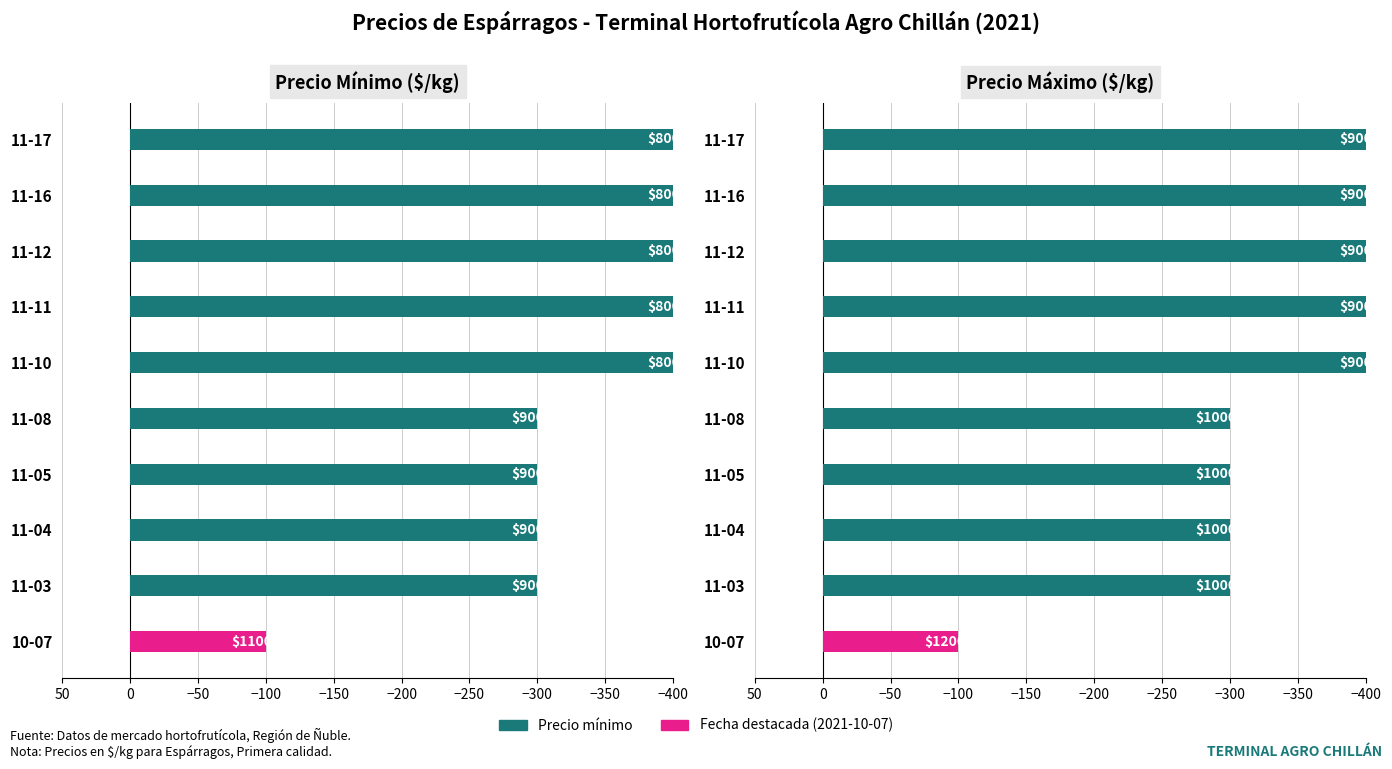

What is the average value of the Precio máximo series?

-330